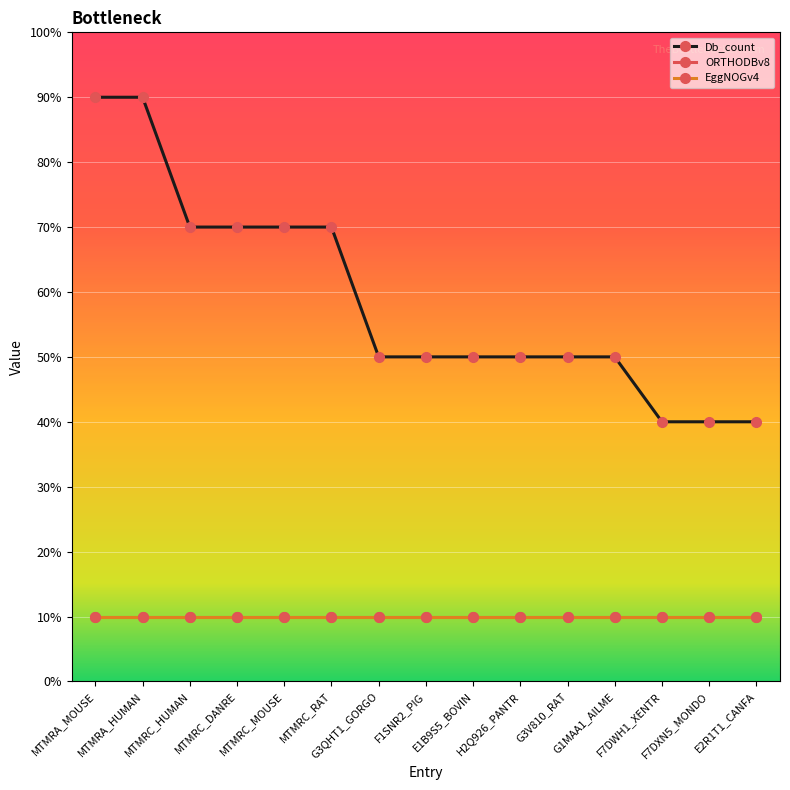

Is this an area chart (filled region under the line)?

No